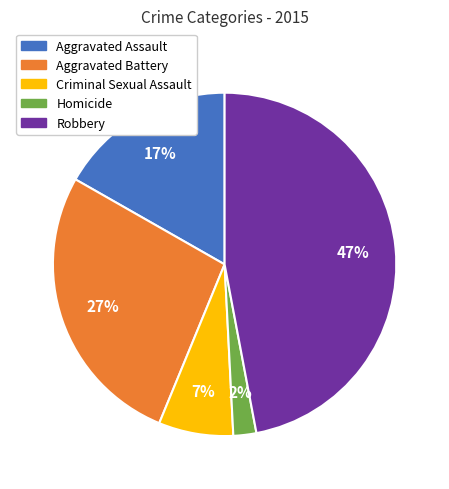

Which category has the smallest portion of the pie?

Homicide